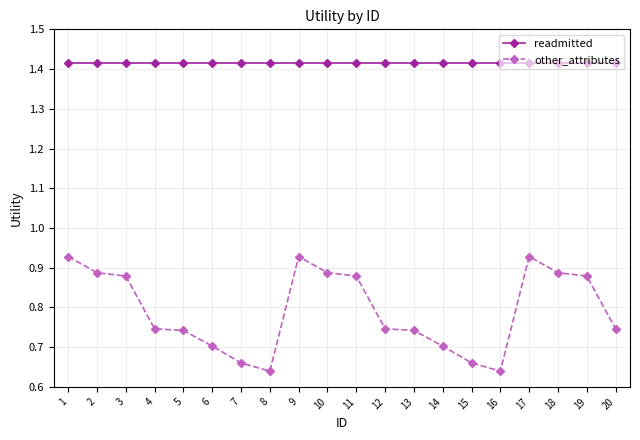

True or false: other_attributes and readmitted cross at least once.

False